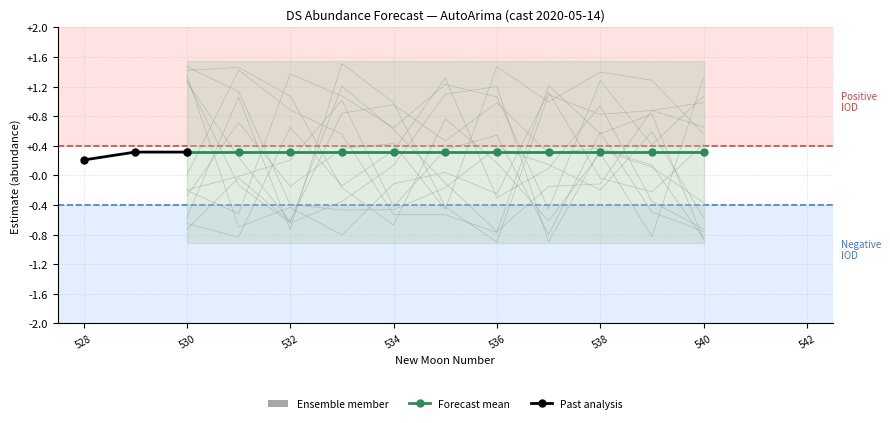

True or false: upper_pi and lower_pi cross at least once.

False